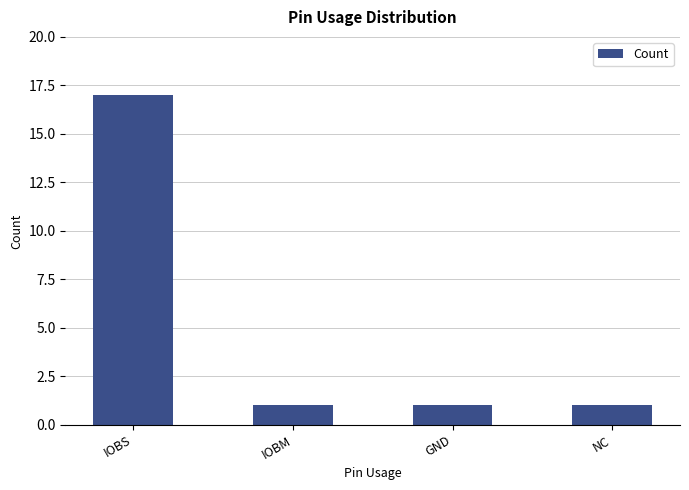

What is the label of the 4th bar from the left?

NC